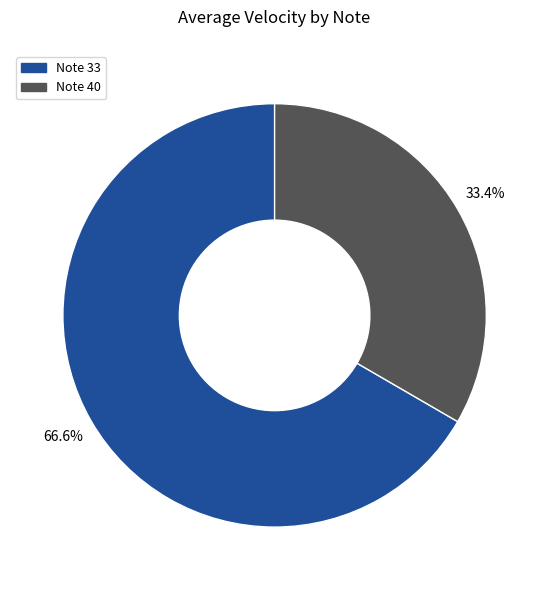

Rank the categories by value from lowest to highest.

Note 40, Note 33